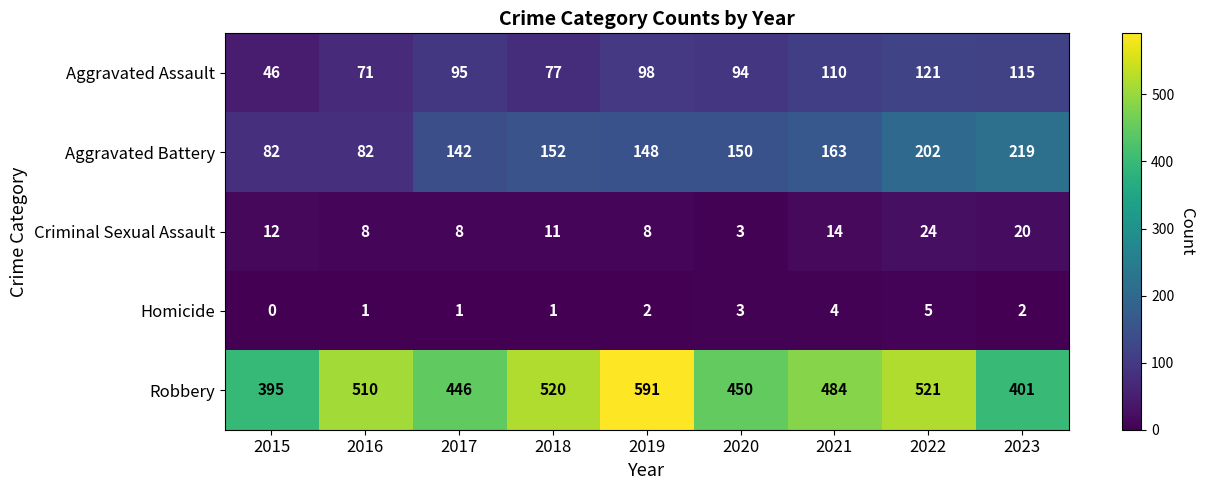

The Criminal Sexual Assault series shows 8 at 2021. True or false?

False